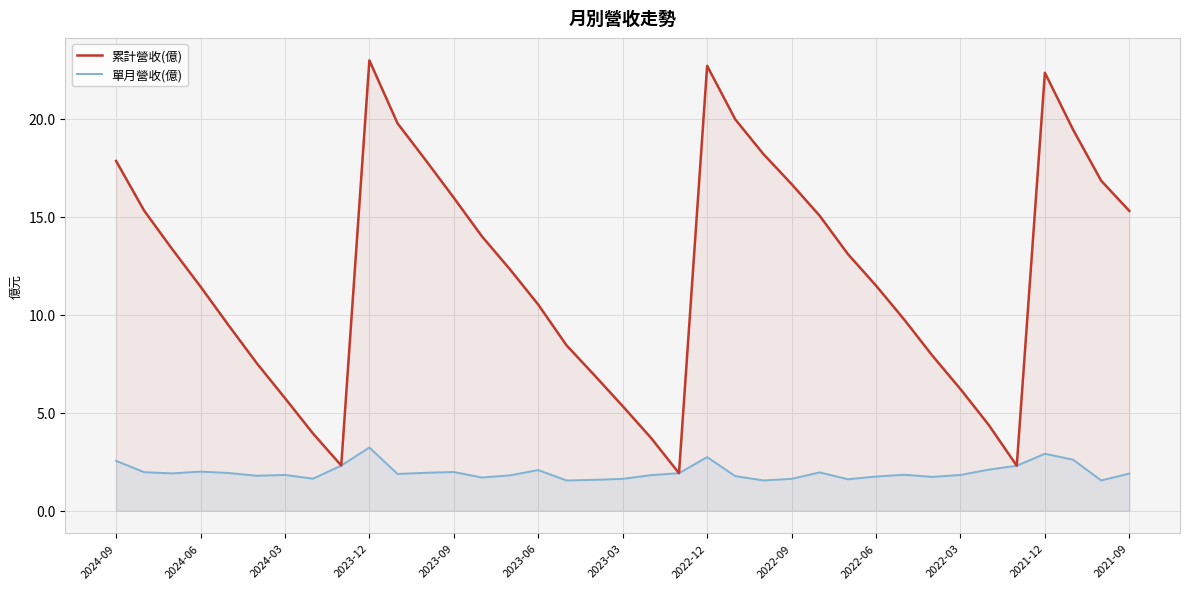

Does the chart display data point markers on the line(s)?

No